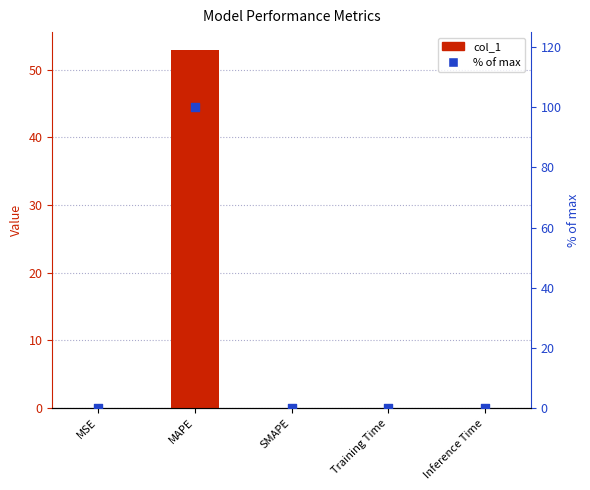

What are all the series names shown in the legend?

col_1, % of max